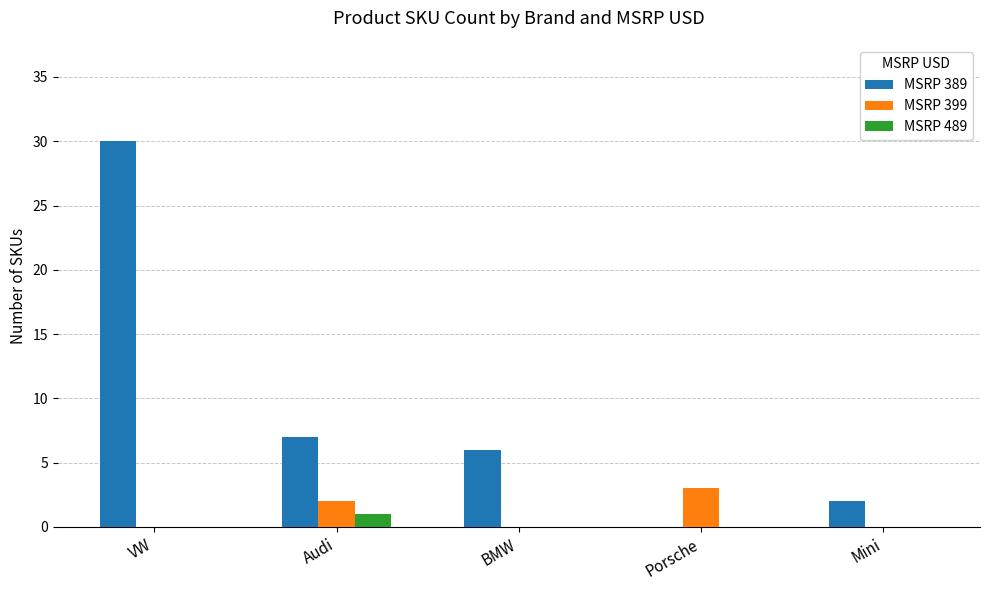

The value of MSRP 389 at Porsche is 0. True or false?

True